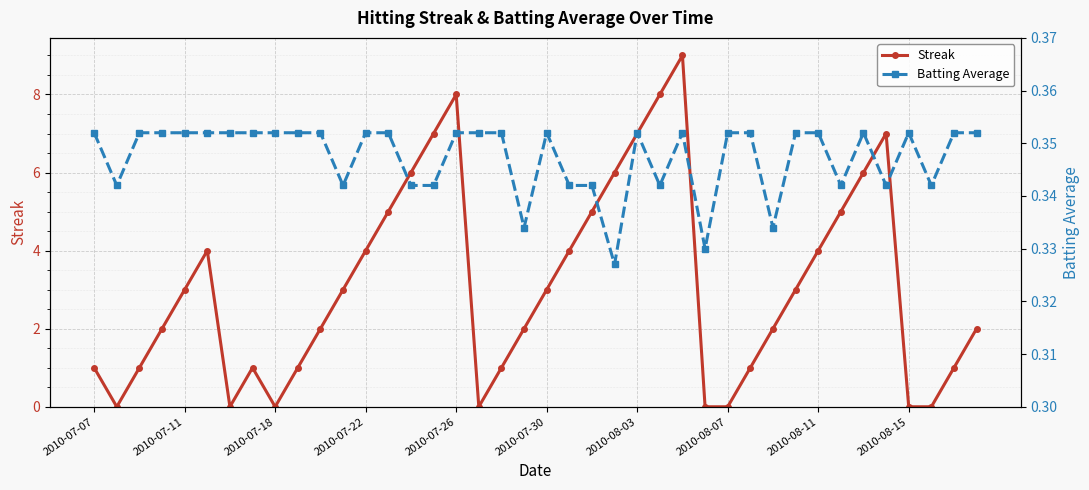

Which series has the largest total across all categories?

Streak